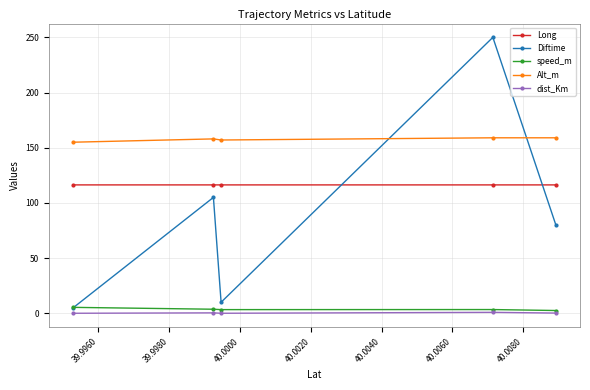

True or false: speed_m and Alt_m intersect in this chart.

False